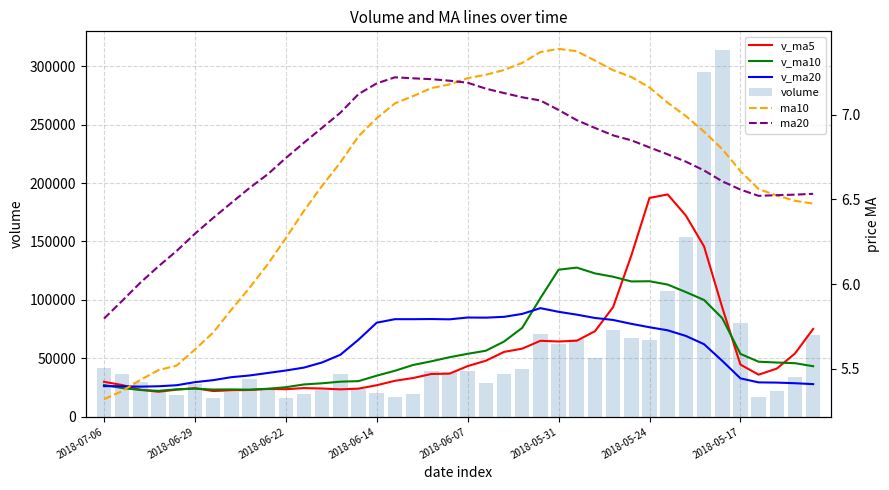

What is the maximum value for volume?

314111.1